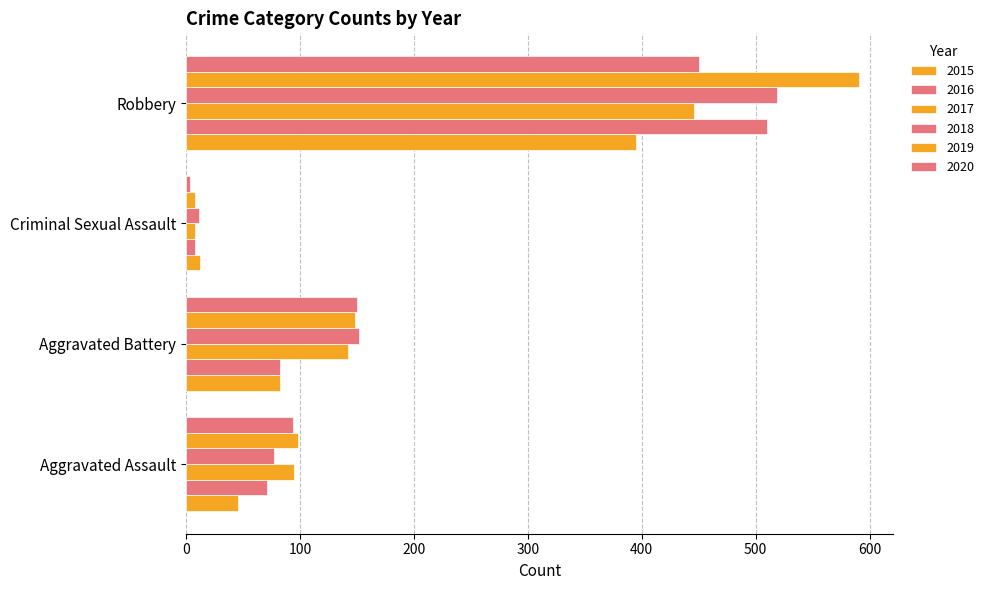

Which label corresponds to the largest value in the chart?

Robbery